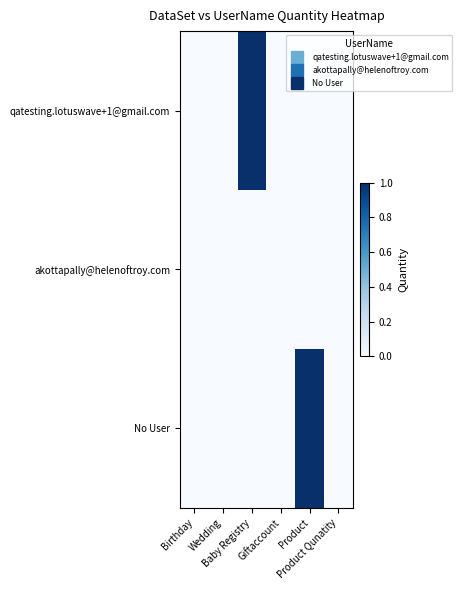

At how many categories does at least one series exceed 0?

2